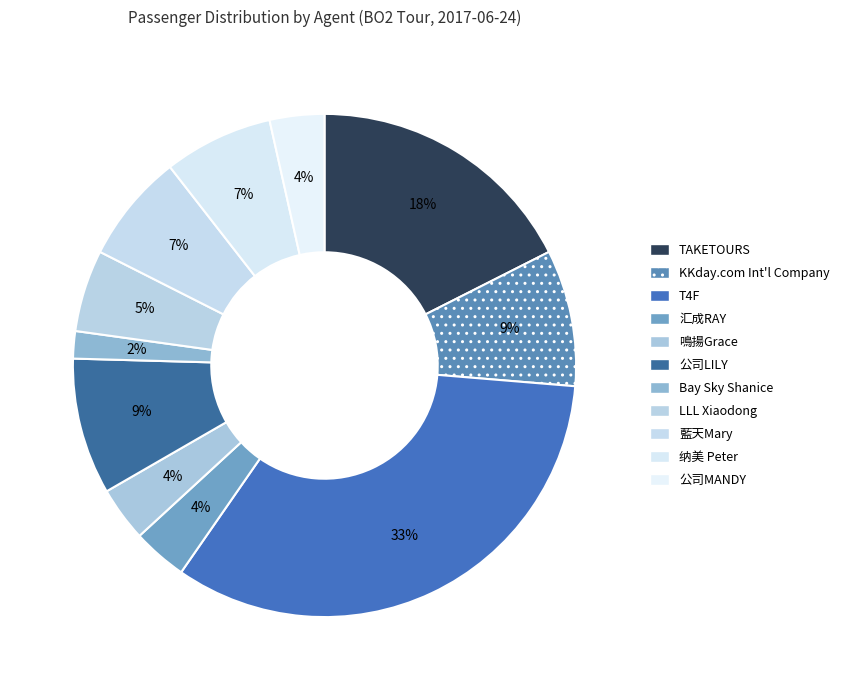

Count the number of slices in the pie.

11